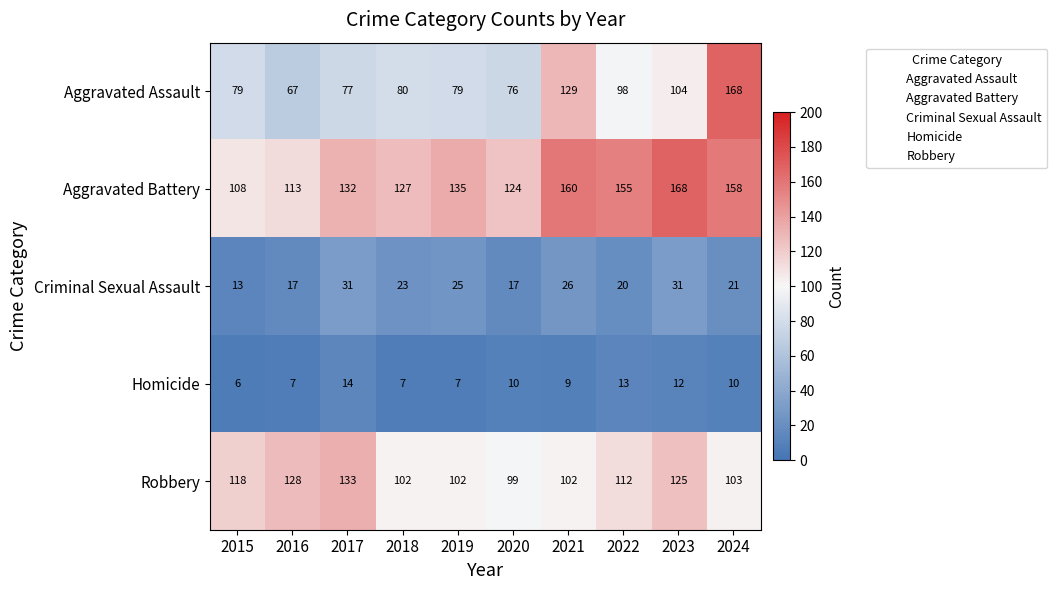

What is the sum of the Robbery values at 2021 and 2017?

235